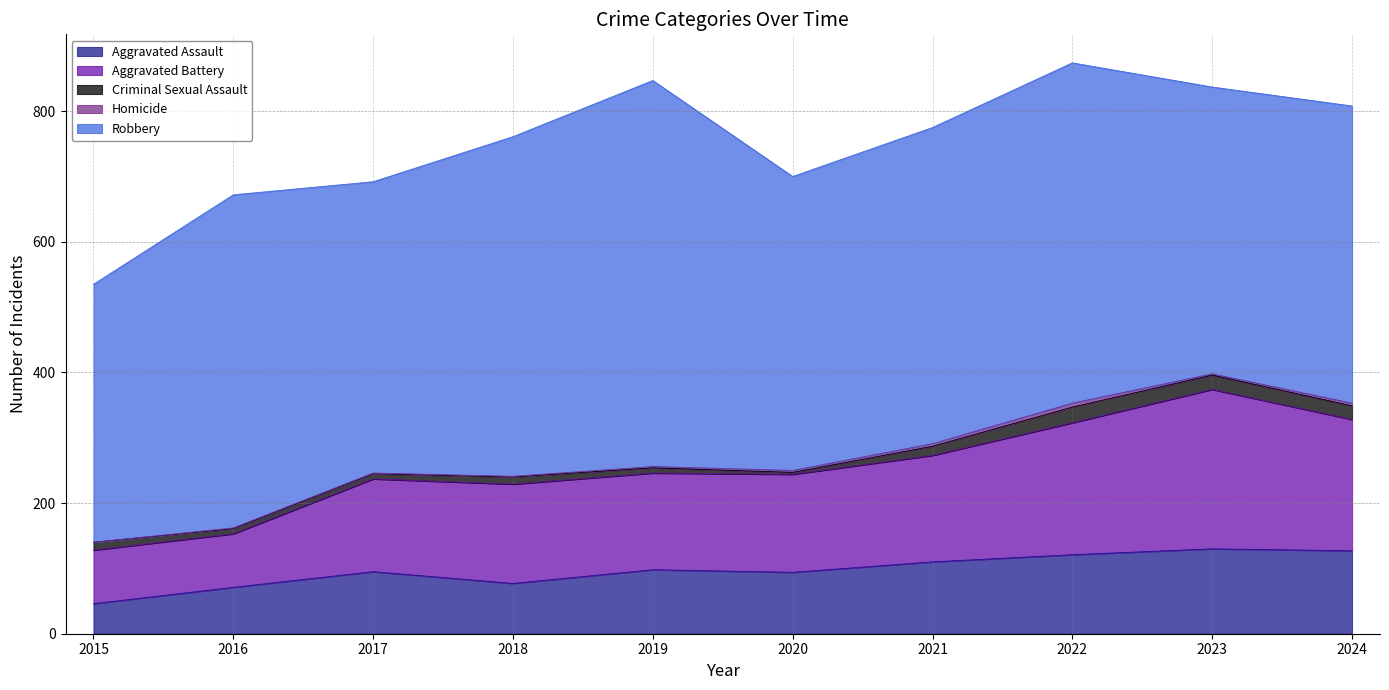

How many values in the Aggravated Assault series are below 98?

5